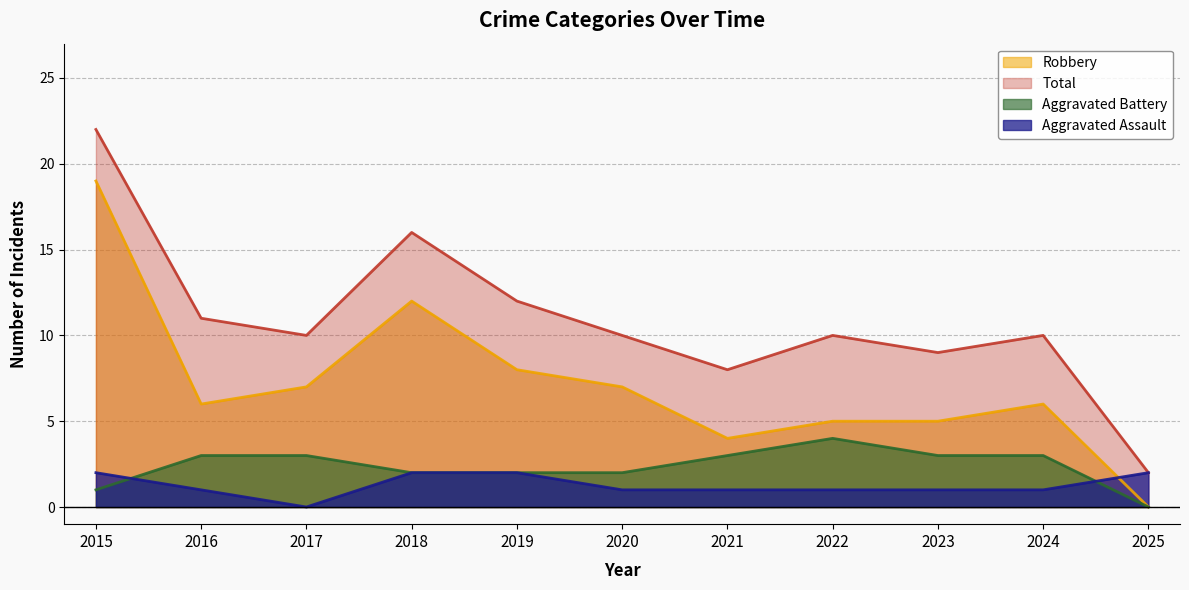

Rank the categories by Aggravated Assault value from highest to lowest.

2015, 2018, 2019, 2025, 2016, 2020, 2021, 2022, 2023, 2024, 2017